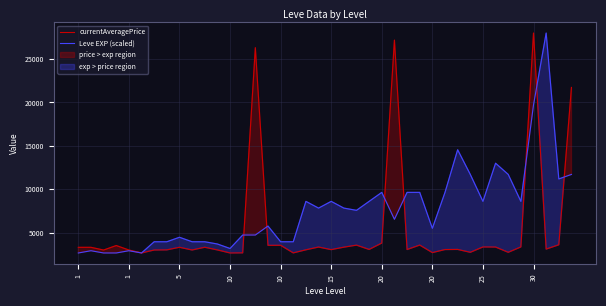

Reading left to right, transcribe all the data shown in this chart.

currentAveragePrice: 3307.0	3309.0	2996.0	3515.0	3000.0	2661.0	2999.0	3015.0	3313.0	3001.0	3316.0	3008.0	2658.0	2670.0	26304.0	3539.0	3543.0	2666.0	3023.0	3341.0	3041.0	3325.0	3561.0	3064.0	3800.0	27174.0	3053.0	3568.0	2700.0	3052.0	3066.0	2734.0	3349.0	3341.0	2734.0	3351.0	27990.0	3106.0	3601.0	21725.0
Leve EXP (scaled): 2658.0	2916.5	2658.0	2658.0	2916.5	2658.0	3950.4	3950.4	4467.4	3950.4	3950.4	3692.0	3175.0	4725.9	4725.9	5759.9	3950.4	3950.4	8603.3	7827.8	8603.3	7827.8	7569.3	8603.3	9637.2	6535.3	9637.2	9637.2	5501.4	9637.2	14548.5	11705.1	8603.3	12997.6	11705.1	8603.3	19718.3	27990.0	11188.2	11705.1